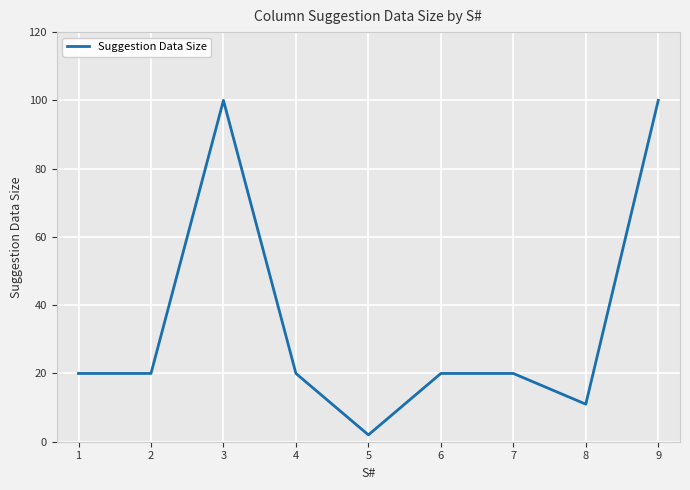

Between 9 and 8, which is larger?

9